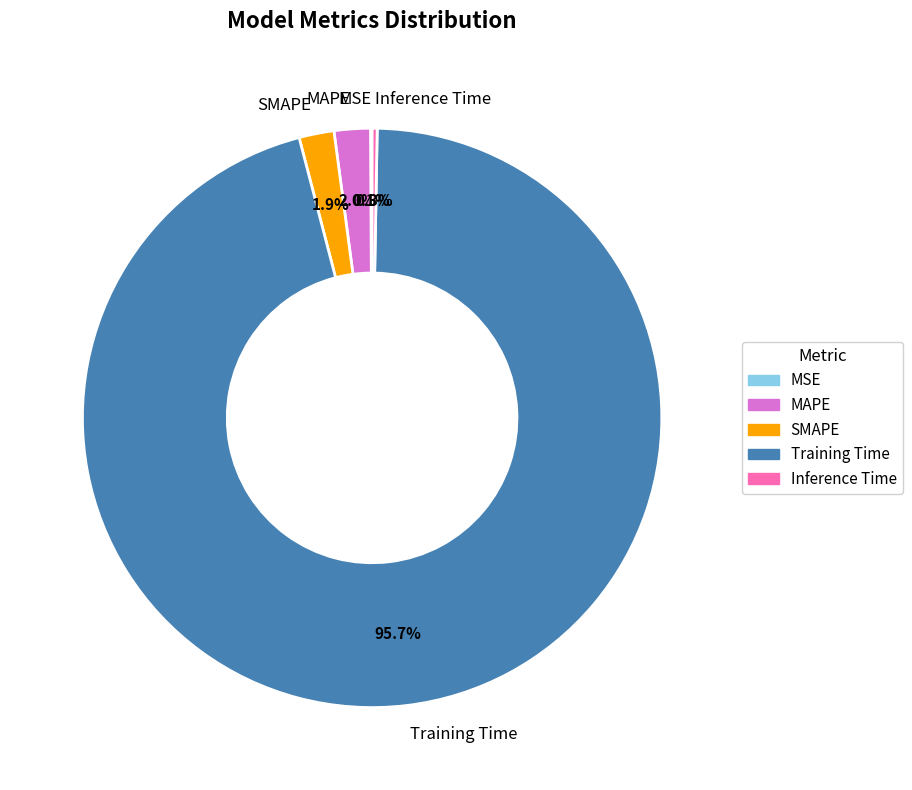

Which category has the biggest portion of the pie?

Training Time